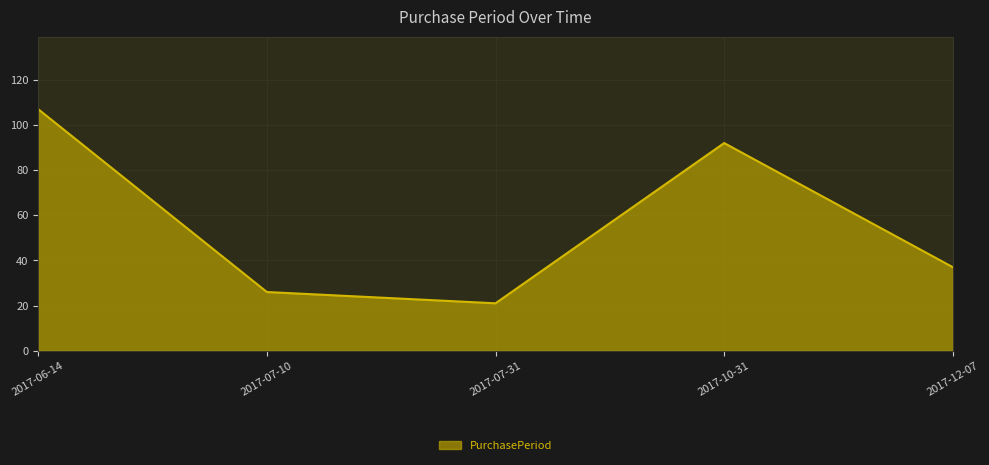

What is the maximum value shown in the chart?

107